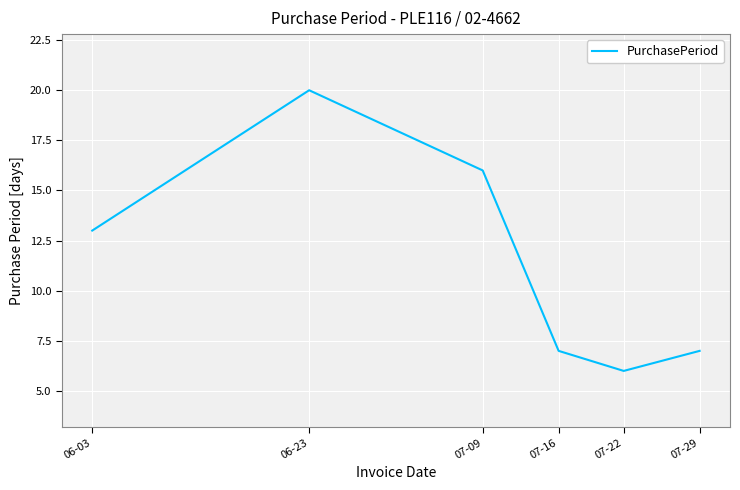

Which has a higher value, 07-22 or 07-29?

07-29